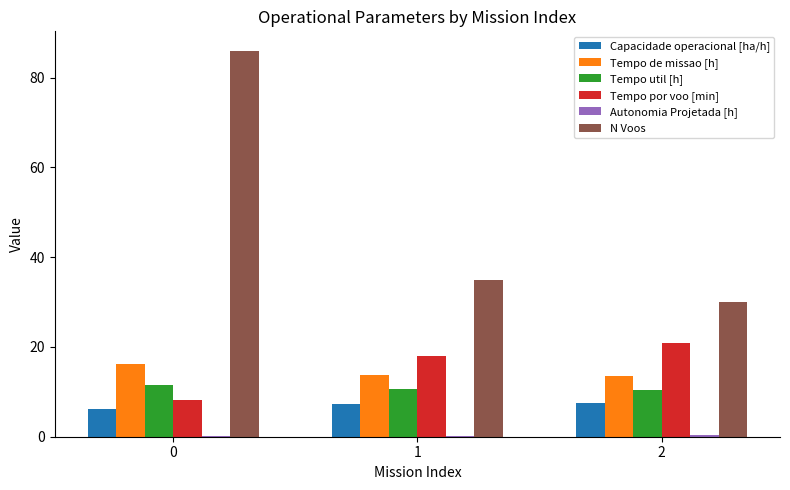

Is it true that Tempo por voo [min] equals 8.1 at 0?

True